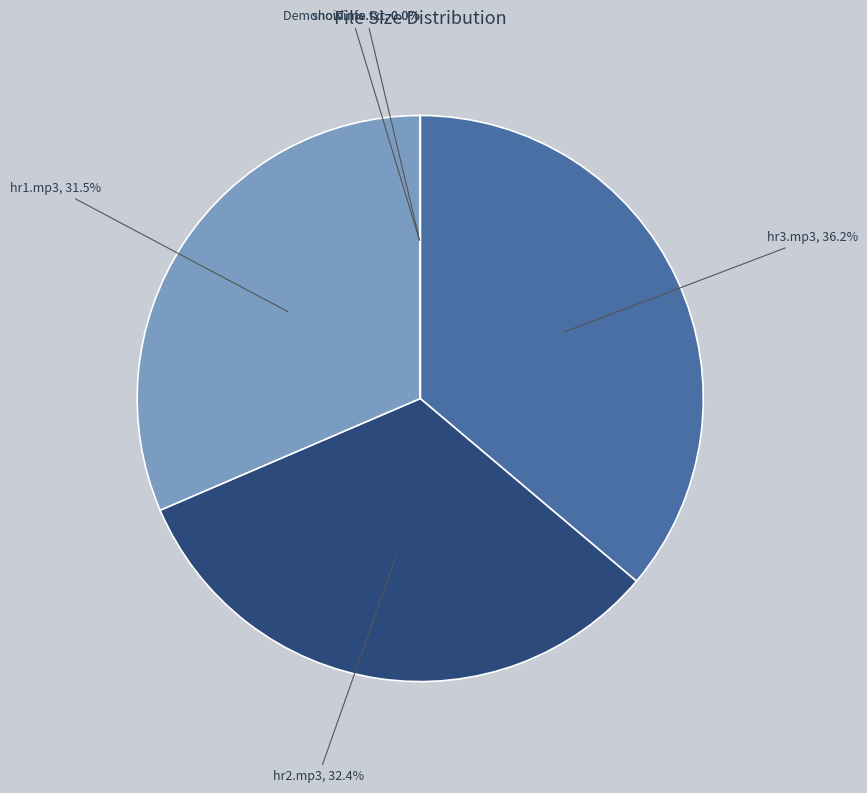

Is there a majority slice in this chart?

No